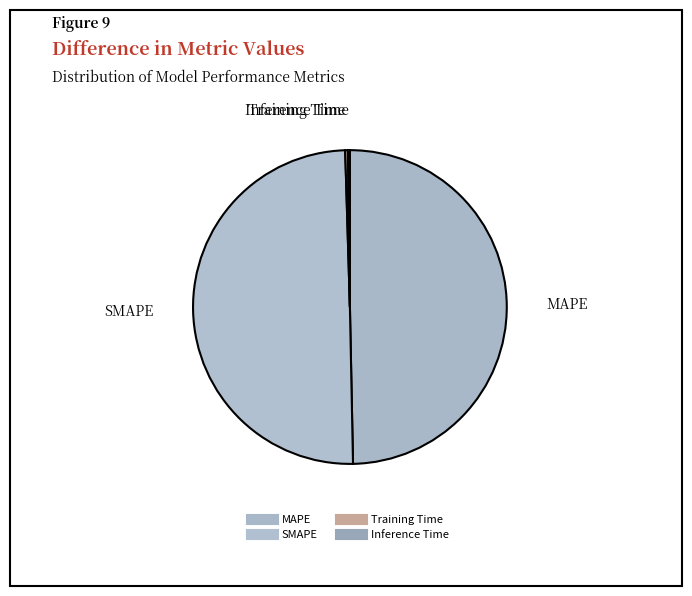

Which slice is the smallest?

Inference Time